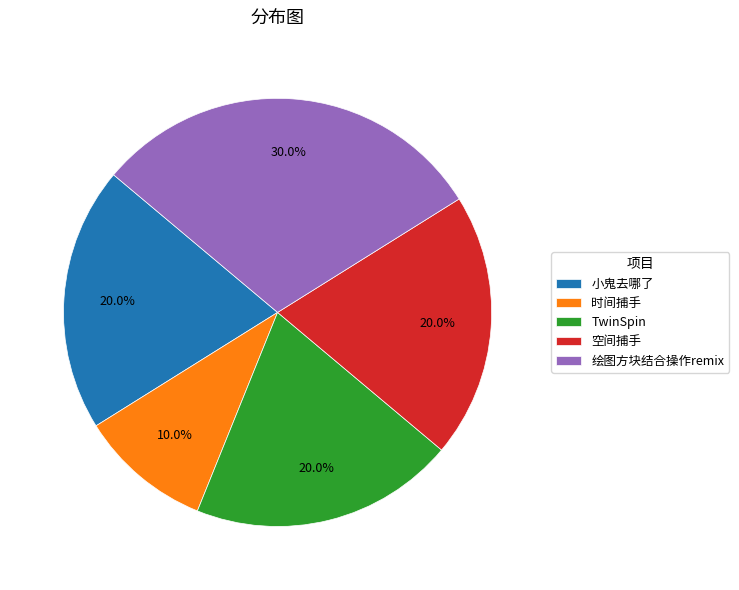

To the nearest percent, what percentage of the pie is 小鬼去哪了?

20%